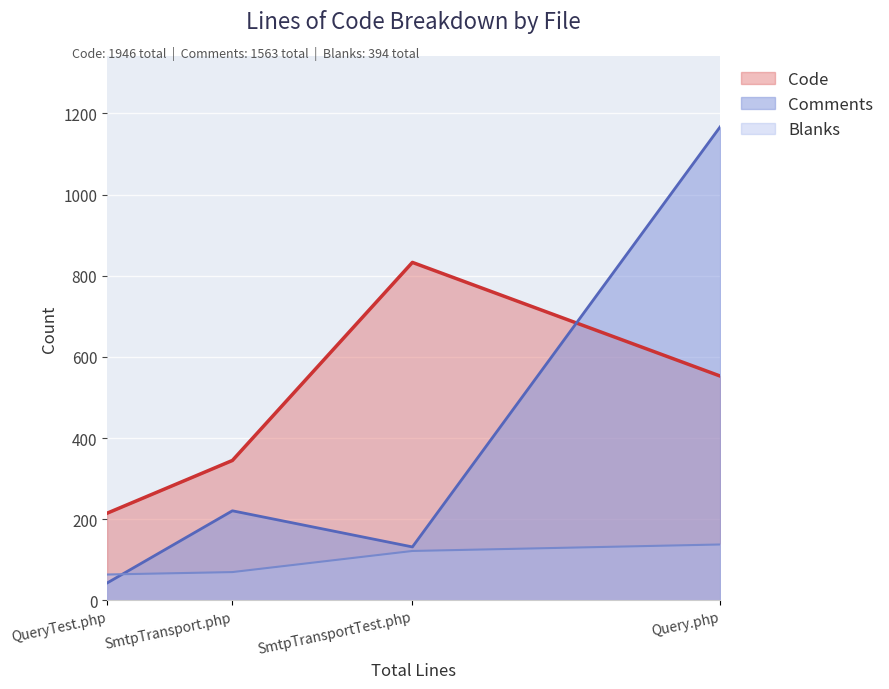

What are all the series names shown in the legend?

Code, Comments, Blanks